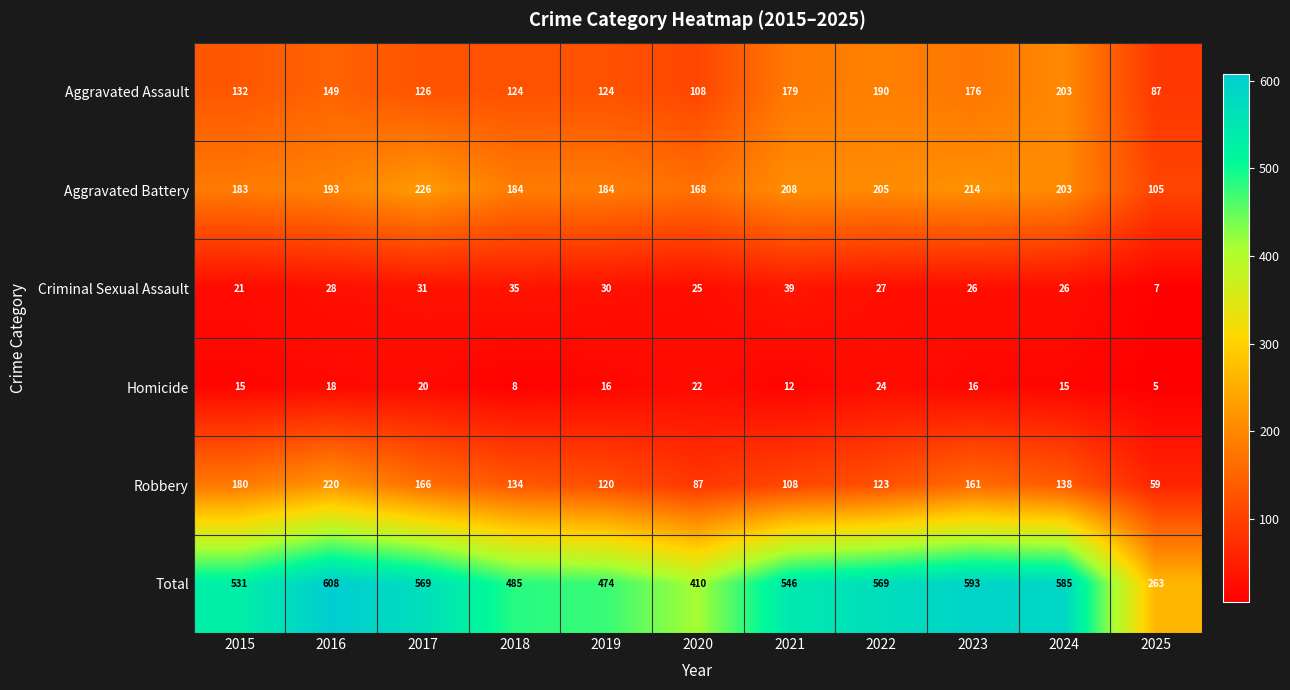

What is the approximate value of Robbery at 2023?

161